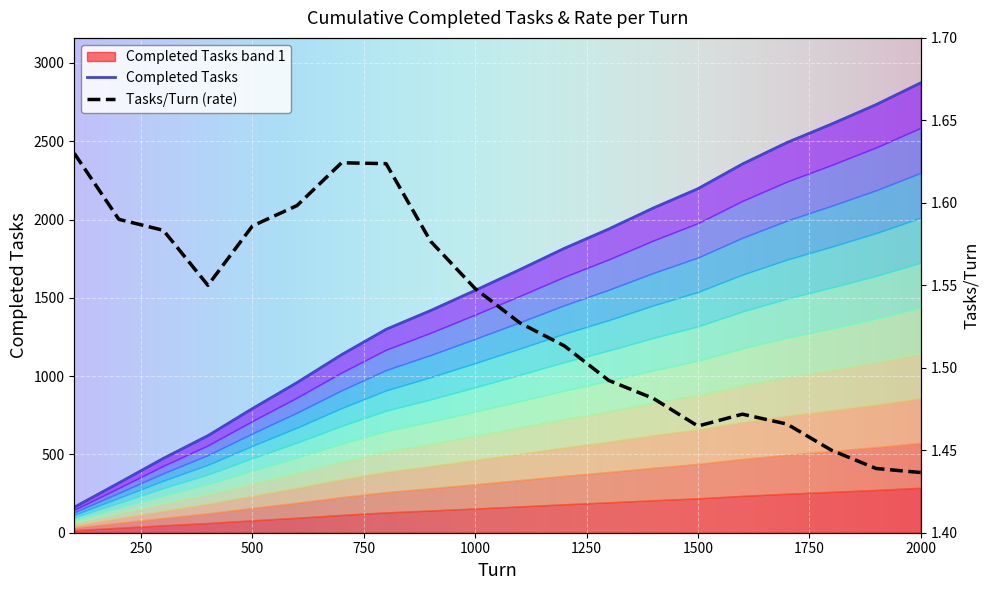

The value of Tasks/Turn at 500 is 2.5. True or false?

False